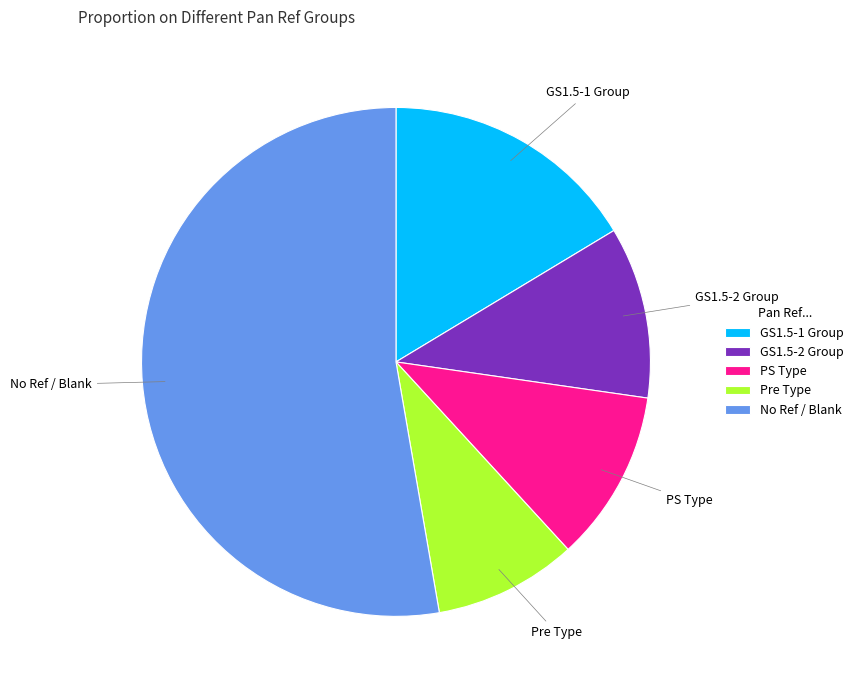

Combined, do No Ref / Blank and PS Type account for over 50%?

Yes